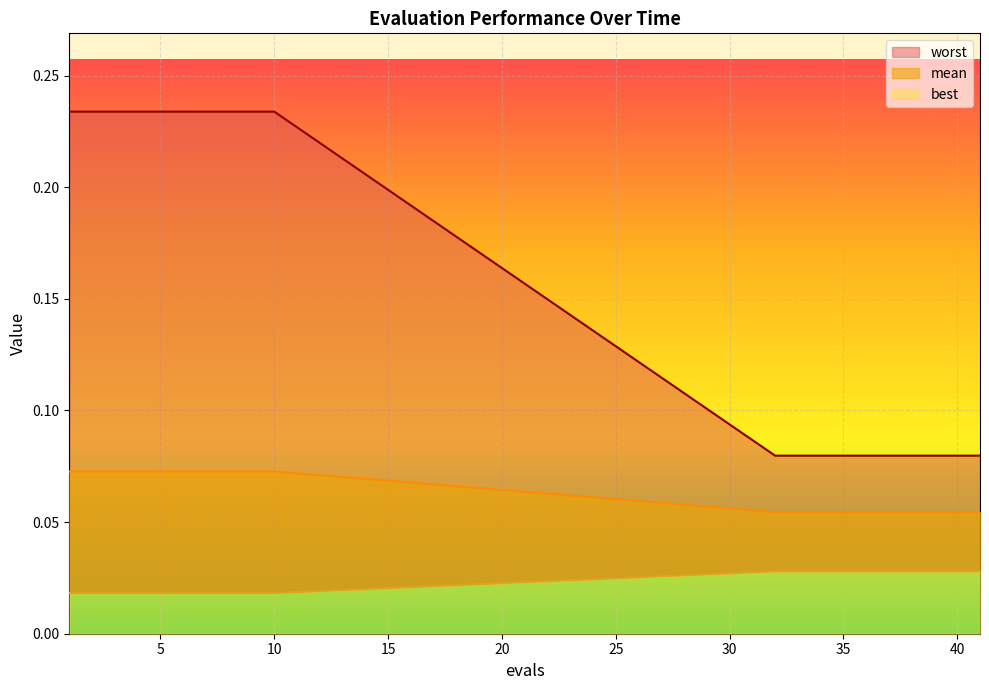

True or false: worst has more than 0 points higher than both neighbors.

False